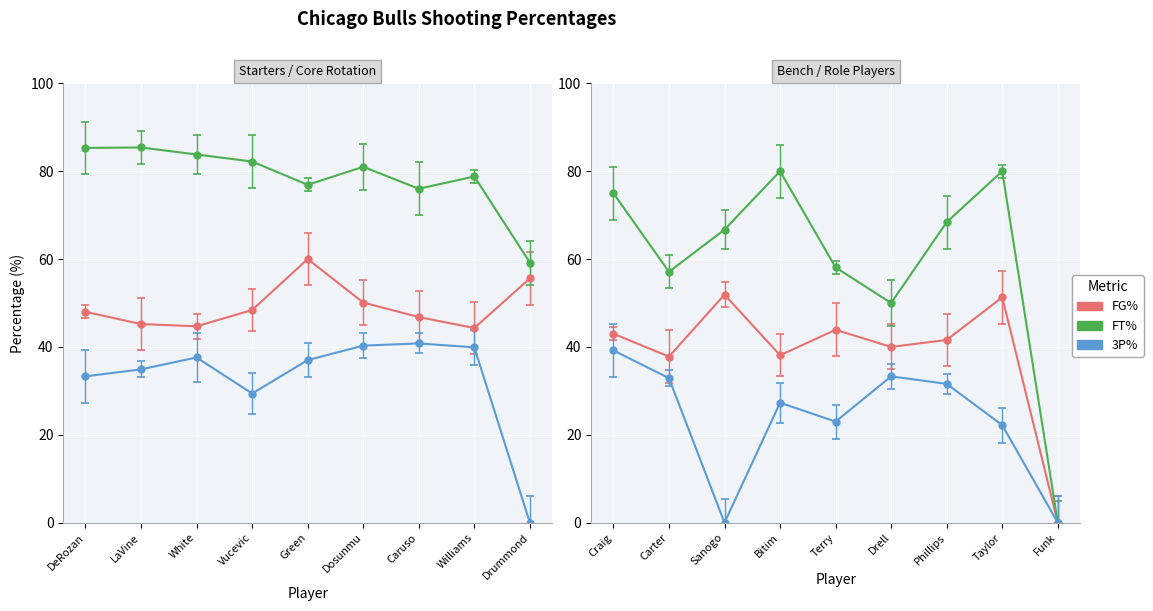

What is the difference between the maximum and minimum values in the FT% series?

85.4